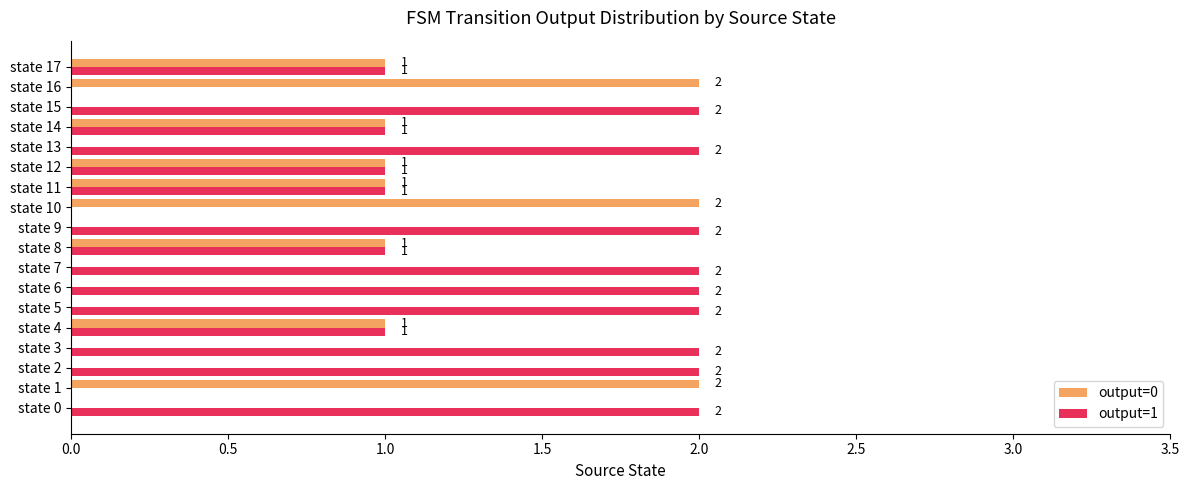

How many output=1 values are between 1 and 2?

15